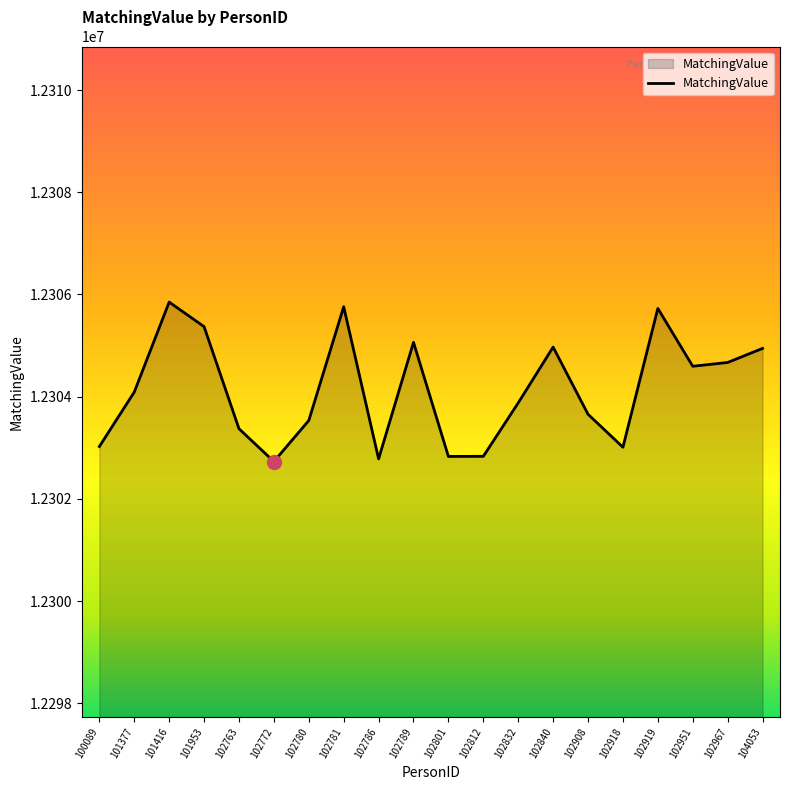

Is it true that the value at 102908 is 18950200?

False